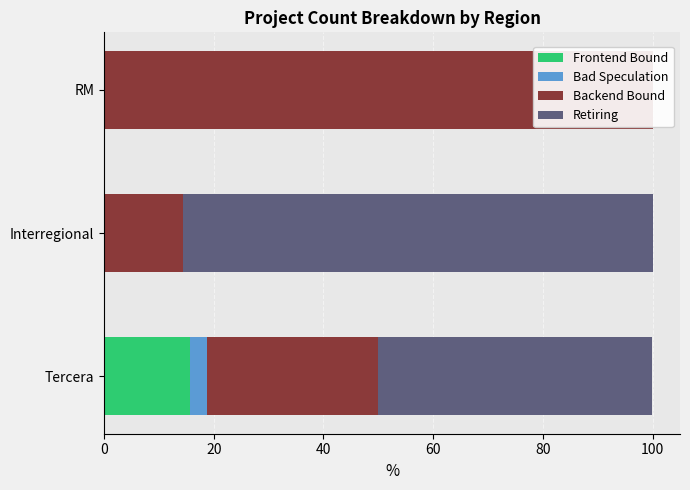

Which series has the largest total across all categories?

Backend Bound